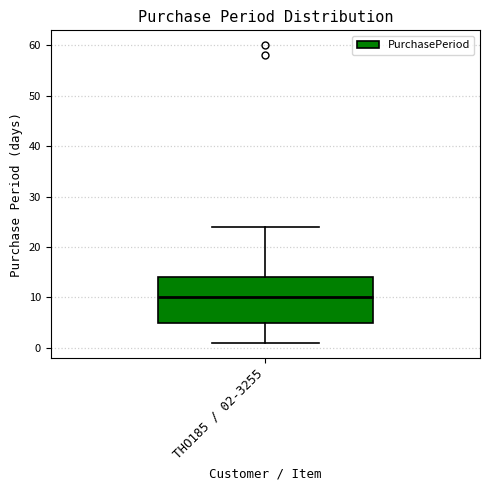

Where does the upper whisker of the box for THO185 / 02-3255 end on the y-axis? The values are not printed on the chart, so give them approximately, as read against the axis.

24